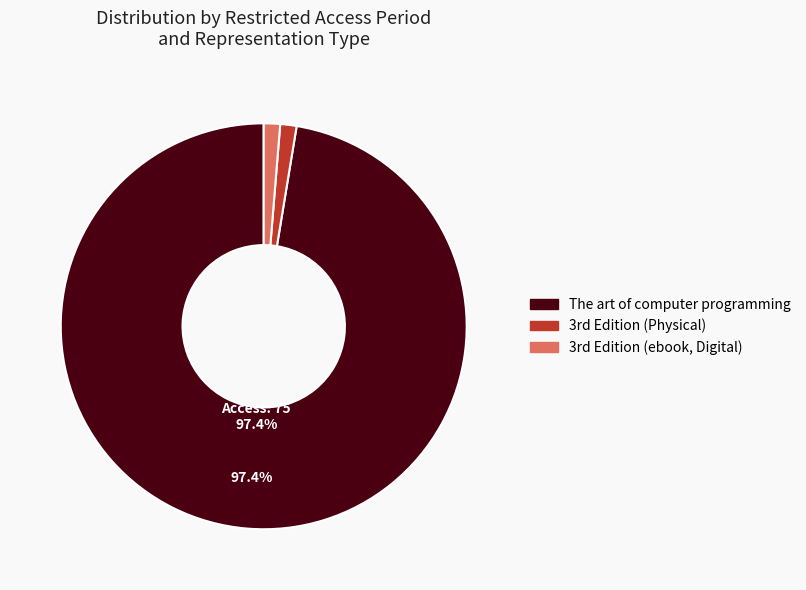

Which slice is the smallest?

3rd Edition